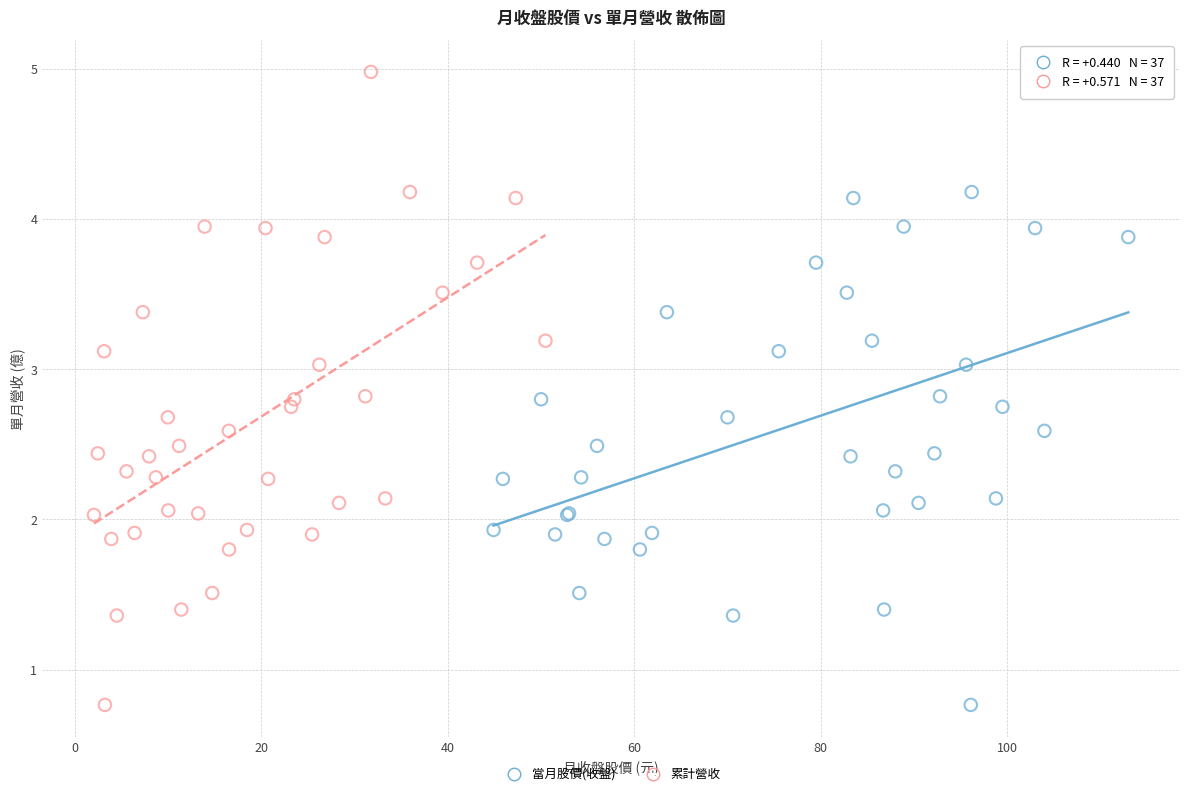

What are all the series names shown in the legend?

當月股價(收盤), 累計營收